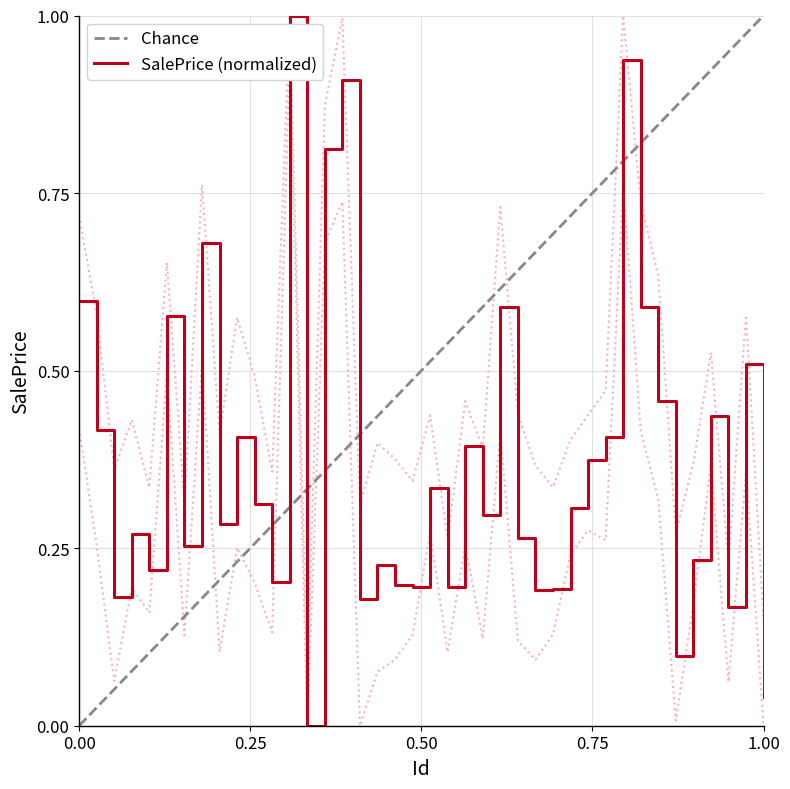

What is the maximum value for SalePrice (normalized)?

1.0